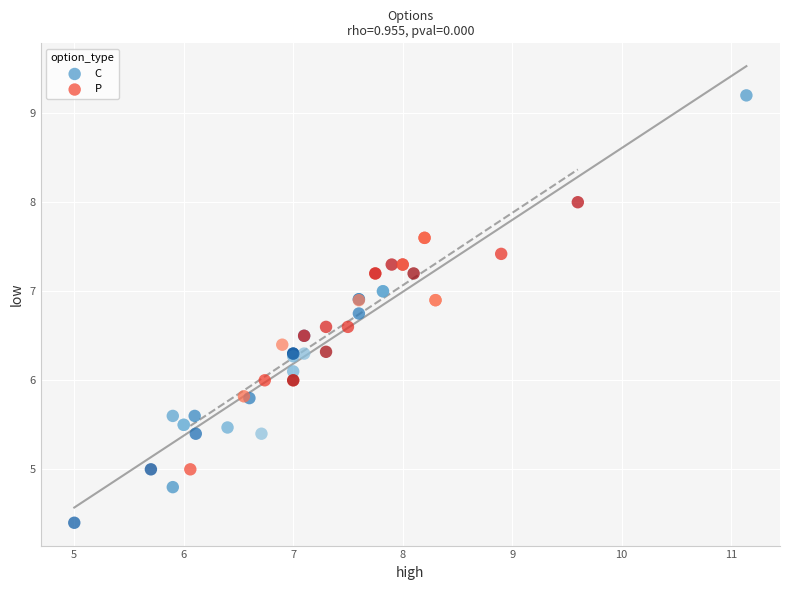

Which series contains the lowest Y value?

C